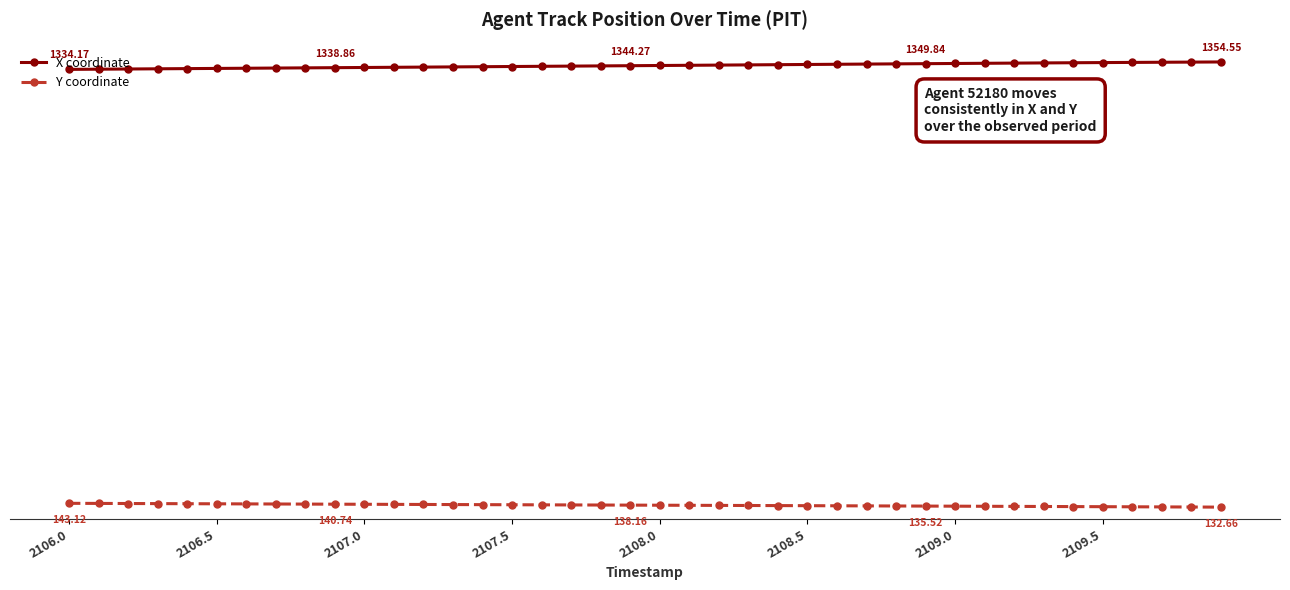

Rank the series by their average value, from lowest to highest.

Y coordinate, X coordinate